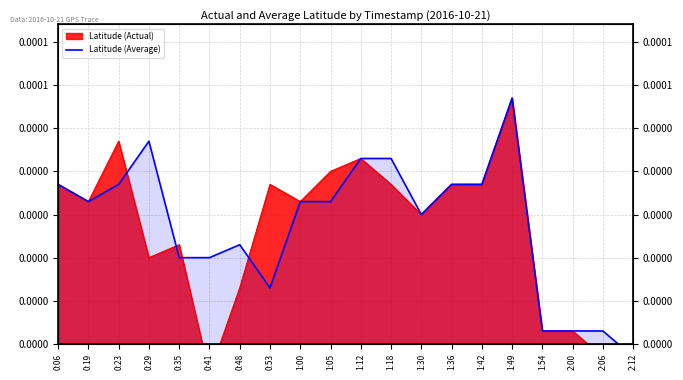

Where does the data first go above 0?

0:06